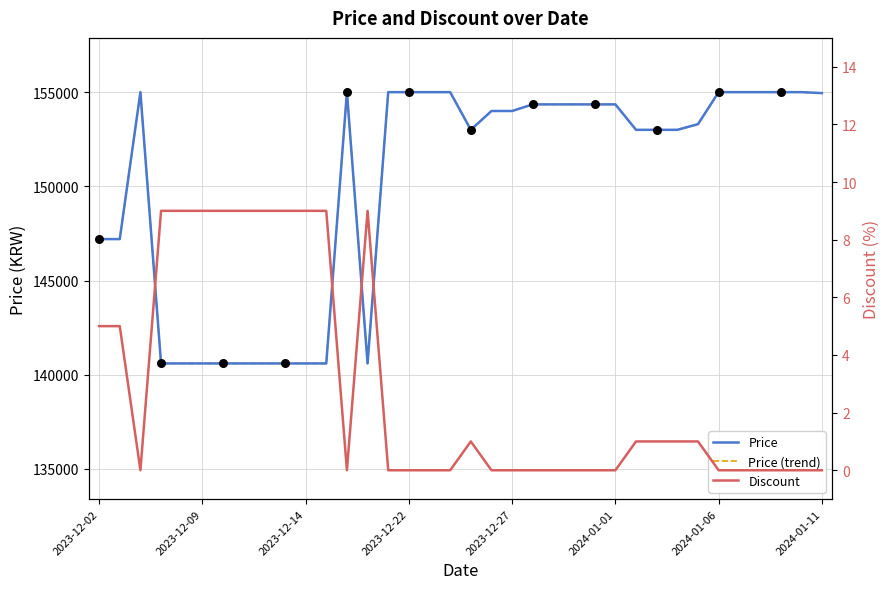

What is the total value across all series at 9?

281209